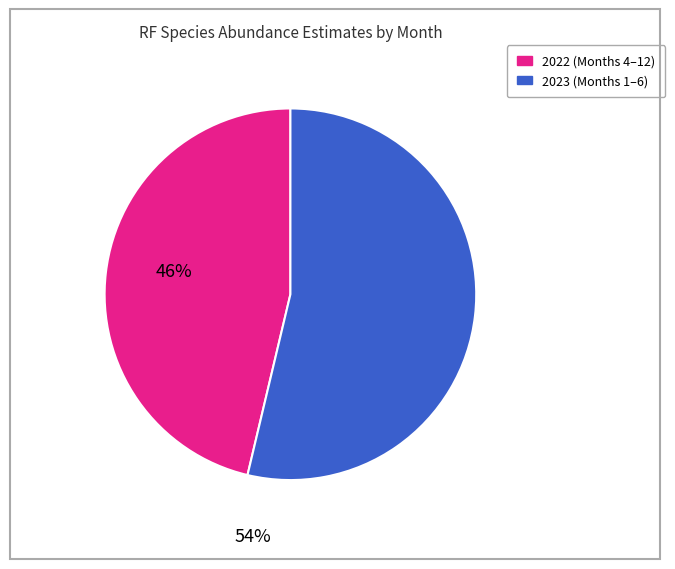

Is there a majority slice in this chart?

Yes